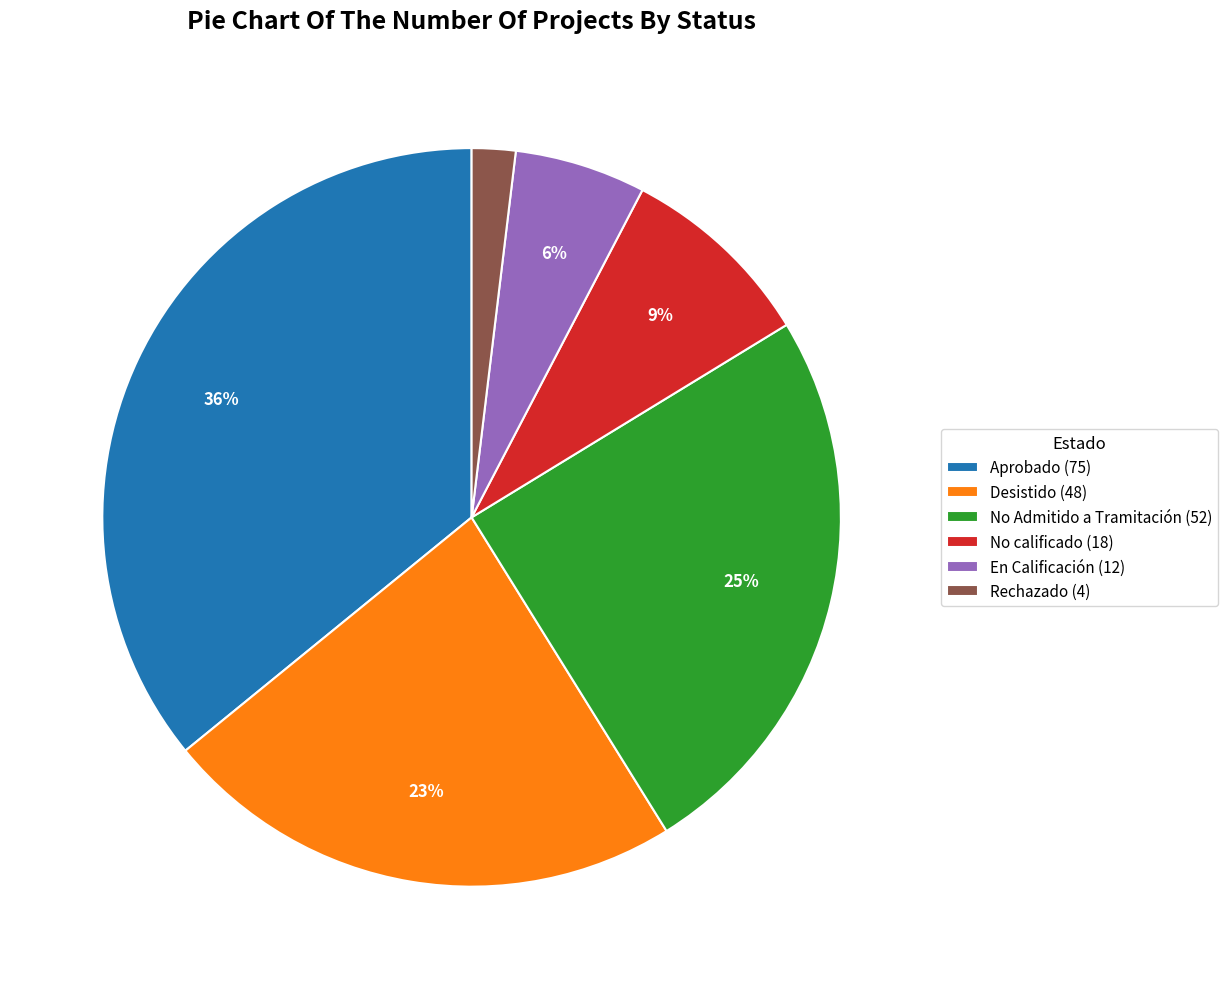

Rank the categories by value from lowest to highest.

Rechazado, En Calificación, No calificado, Desistido, No Admitido a Tramitación, Aprobado